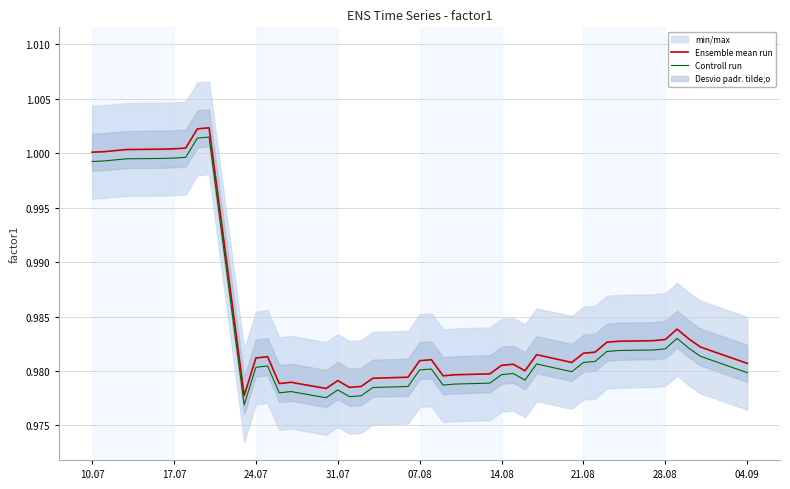

True or false: Controll run and Ensemble mean run cross at least once.

False